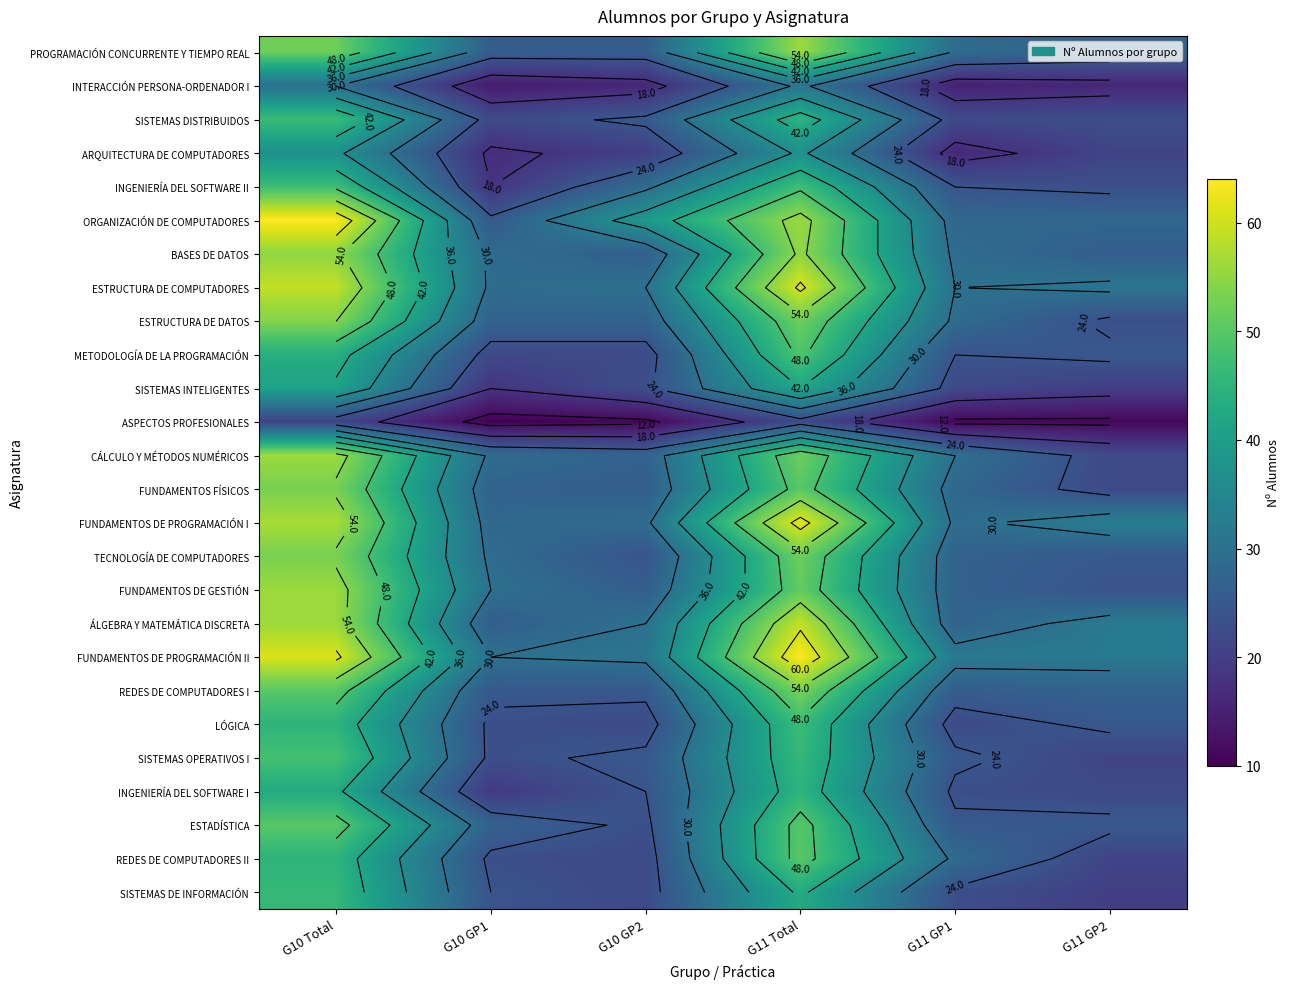

The value of FUNDAMENTOS FÍSICOS at G10 Total is 53. True or false?

True